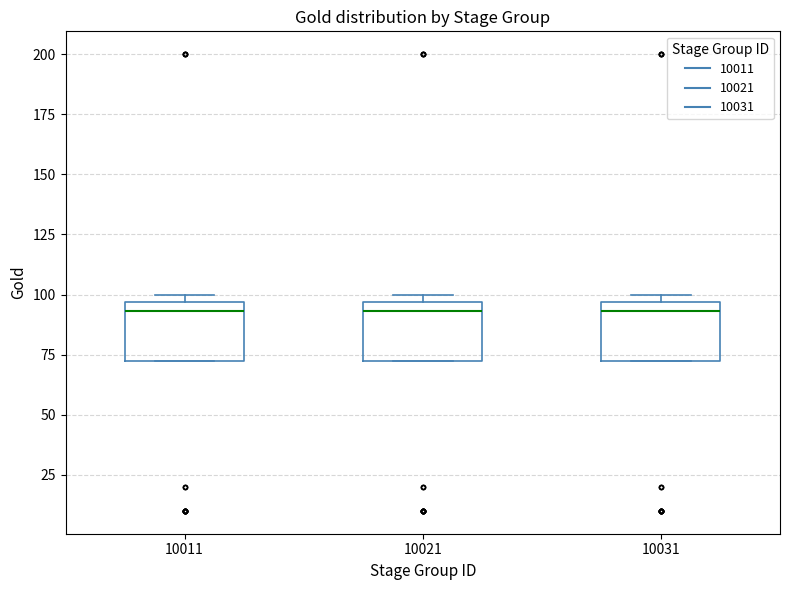

Reading left to right, transcribe this box plot: for each box, give where its median line is, the range the box spans, and where its two whiskers end, as read against the y-axis. The values are not printed on the chart, so give them approximately, as read against the axis.

10011: median 95 (just below the box's upper edge), box 75 to 95, whiskers 75 to 100
10021: median 95 (just below the box's upper edge), box 75 to 95, whiskers 75 to 100
10031: median 95 (just below the box's upper edge), box 75 to 95, whiskers 75 to 100